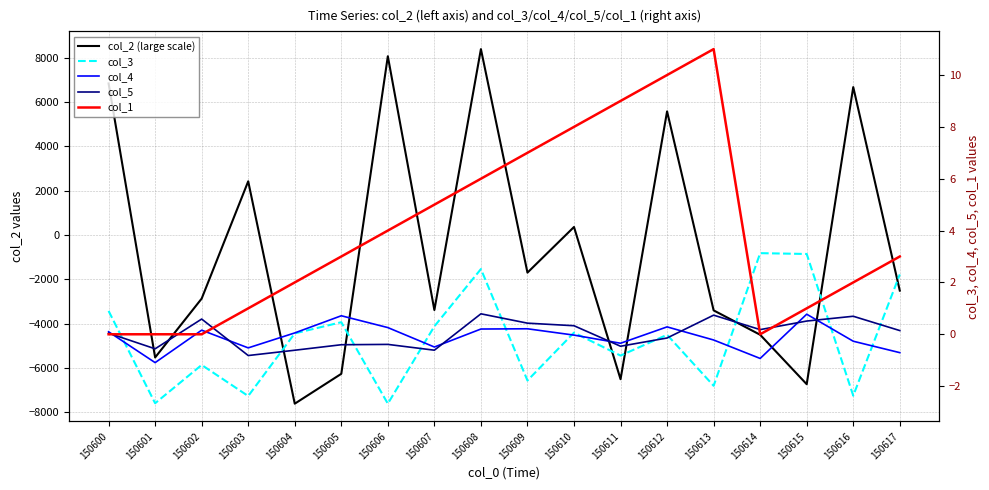

What is the minimum value shown in the chart?

-7615.0